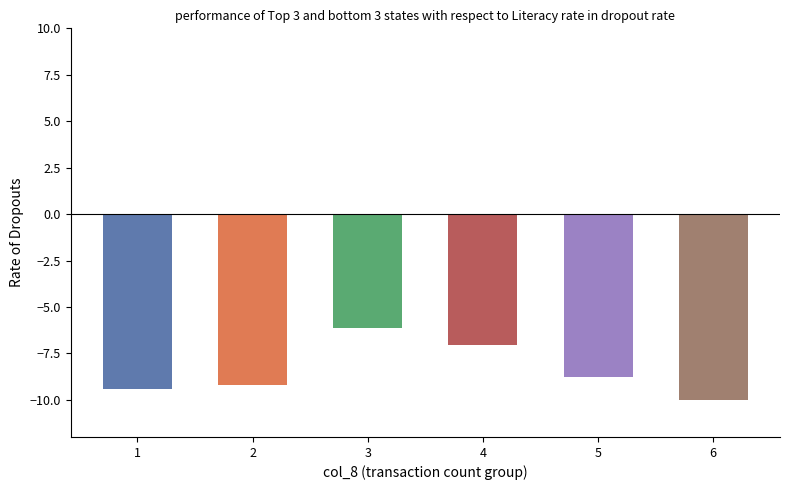

What is the approximate value at 6?

-10.0